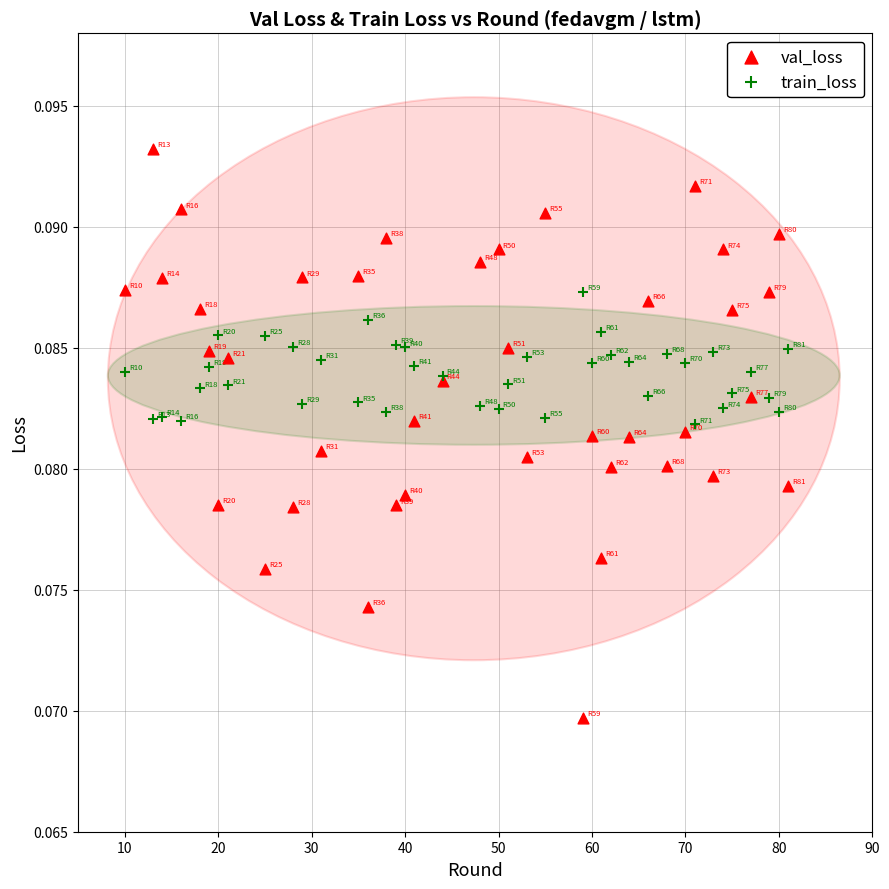

Which series contains the lowest Y value?

val_loss